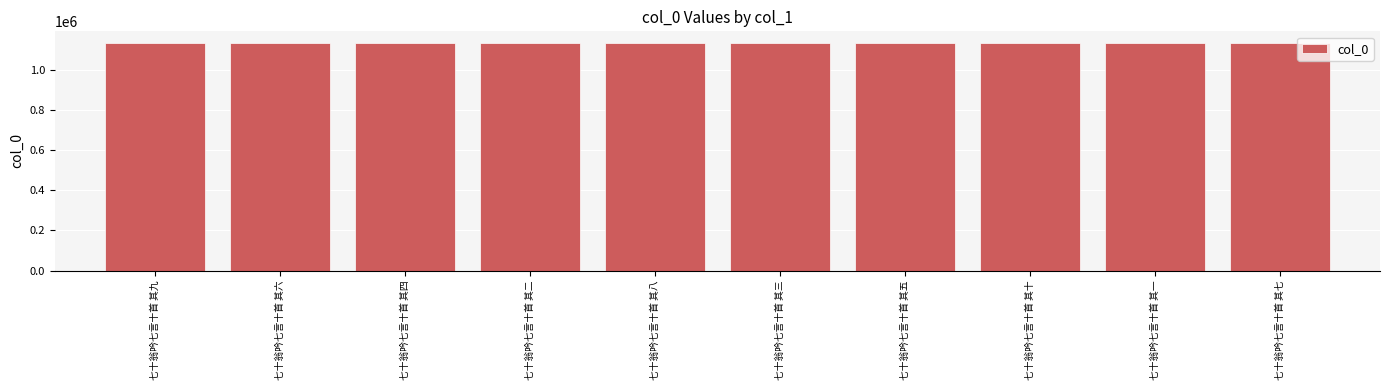

Count the number of data series in this chart.

1